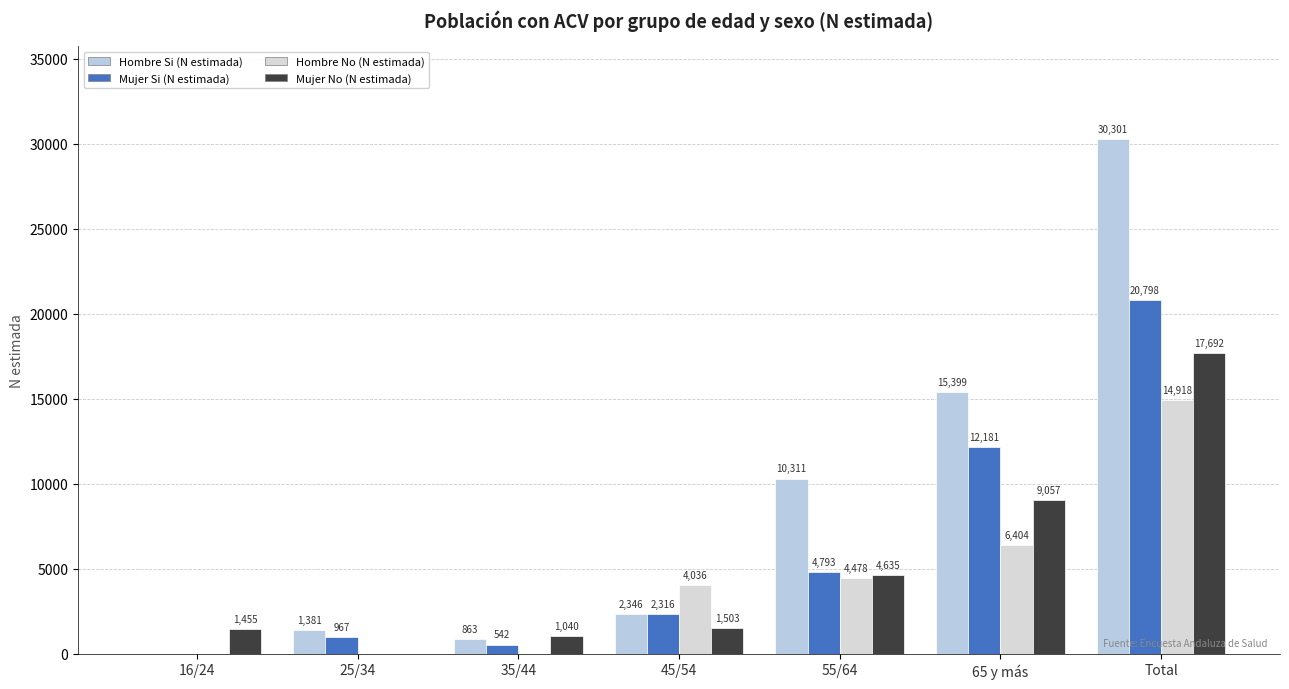

What are all the series names shown in the legend?

Hombre Si (N estimada), Mujer Si (N estimada), Hombre No (N estimada), Mujer No (N estimada)